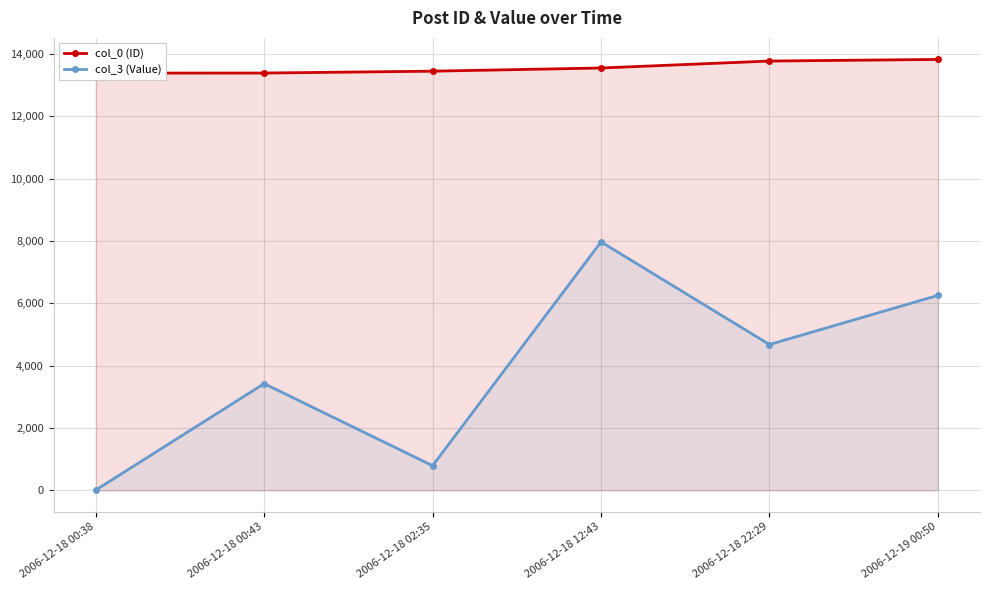

Reading left to right, what are all the values shown in this chart?

col_0 (ID): 13390	13392	13452	13554	13777	13829
col_3 (Value): 4	3421	787	7971	4677	6254